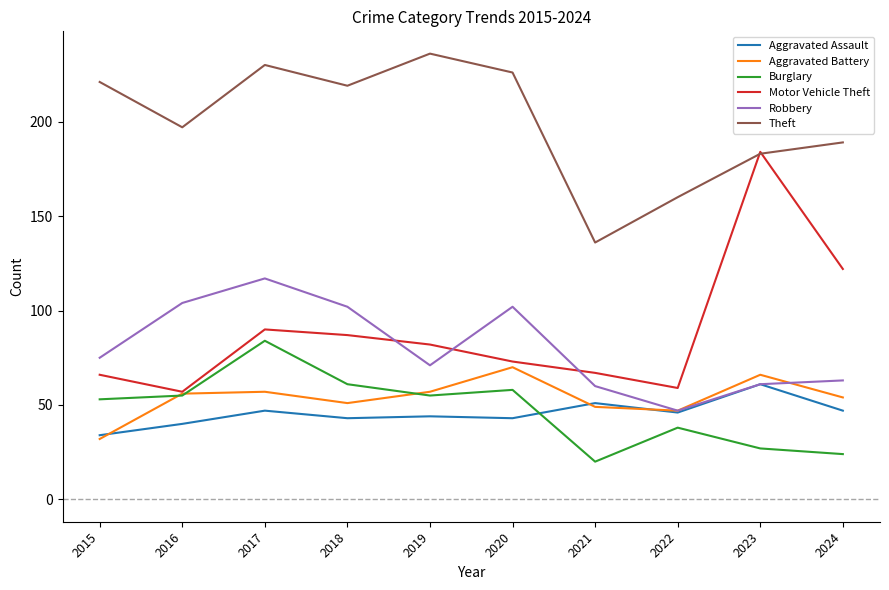

Is it true that Robbery equals 75 at 2015?

True